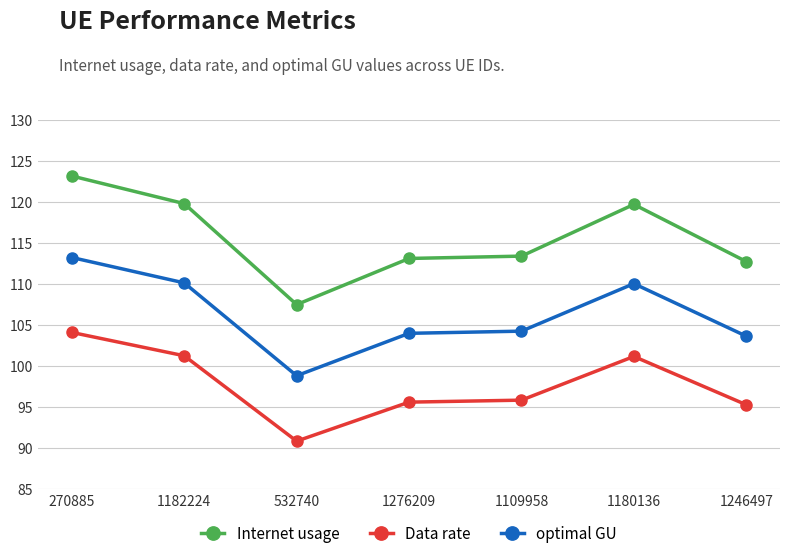

Which series has the largest total across all categories?

Internet usage